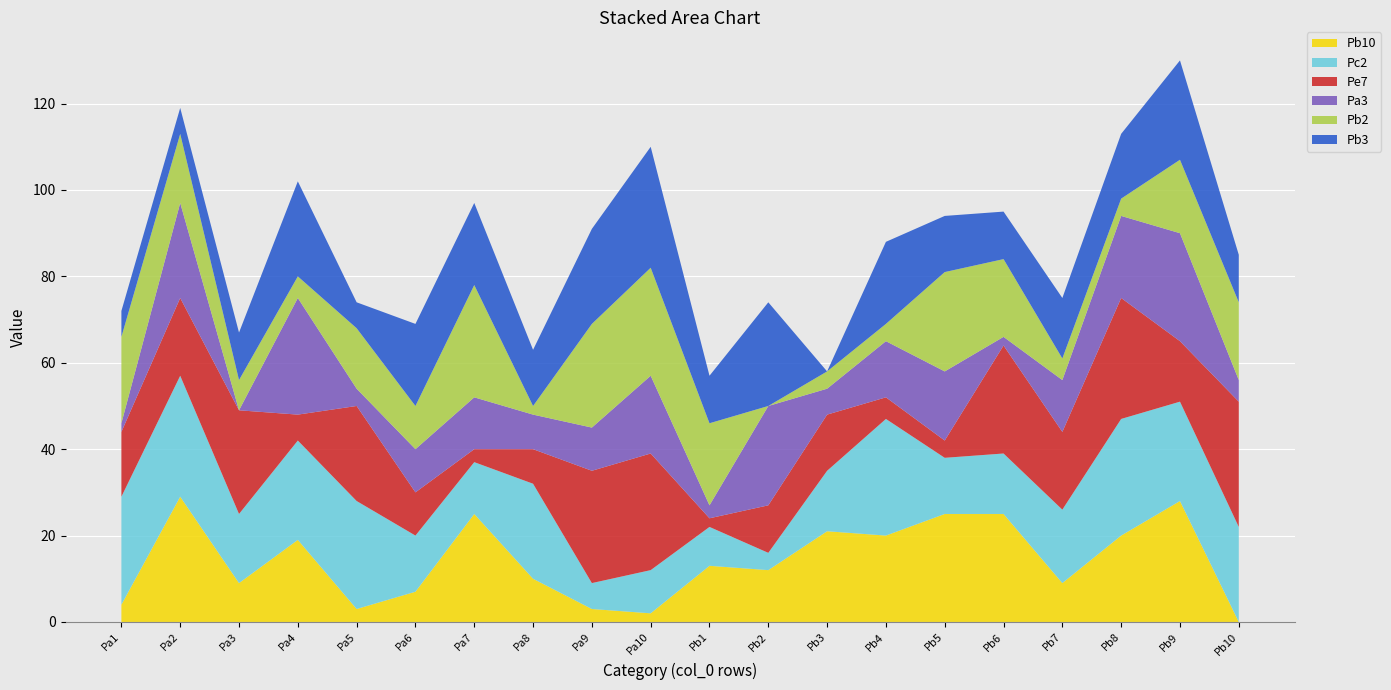

Reading left to right, transcribe all the data shown in this chart.

Pb10: Pa1=4	Pa2=29	Pa3=9	Pa4=19	Pa5=3	Pa6=7	Pa7=25	Pa8=10	Pa9=3	Pa10=2	Pb1=13	Pb2=12	Pb3=21	Pb4=20	Pb5=25	Pb6=25	Pb7=9	Pb8=20	Pb9=28	Pb10=0
Pc2: Pa1=25	Pa2=28	Pa3=16	Pa4=23	Pa5=25	Pa6=13	Pa7=12	Pa8=22	Pa9=6	Pa10=10	Pb1=9	Pb2=4	Pb3=14	Pb4=27	Pb5=13	Pb6=14	Pb7=17	Pb8=27	Pb9=23	Pb10=22
Pe7: Pa1=15	Pa2=18	Pa3=24	Pa4=6	Pa5=22	Pa6=10	Pa7=3	Pa8=8	Pa9=26	Pa10=27	Pb1=2	Pb2=11	Pb3=13	Pb4=5	Pb5=4	Pb6=25	Pb7=18	Pb8=28	Pb9=14	Pb10=29
Pa3: Pa1=2	Pa2=22	Pa3=0	Pa4=27	Pa5=4	Pa6=10	Pa7=12	Pa8=8	Pa9=10	Pa10=18	Pb1=3	Pb2=23	Pb3=6	Pb4=13	Pb5=16	Pb6=2	Pb7=12	Pb8=19	Pb9=25	Pb10=5
Pb2: Pa1=20	Pa2=16	Pa3=7	Pa4=5	Pa5=14	Pa6=10	Pa7=26	Pa8=2	Pa9=24	Pa10=25	Pb1=19	Pb2=0	Pb3=4	Pb4=4	Pb5=23	Pb6=18	Pb7=5	Pb8=4	Pb9=17	Pb10=18
Pb3: Pa1=6	Pa2=6	Pa3=11	Pa4=22	Pa5=6	Pa6=19	Pa7=19	Pa8=13	Pa9=22	Pa10=28	Pb1=11	Pb2=24	Pb3=0	Pb4=19	Pb5=13	Pb6=11	Pb7=14	Pb8=15	Pb9=23	Pb10=11